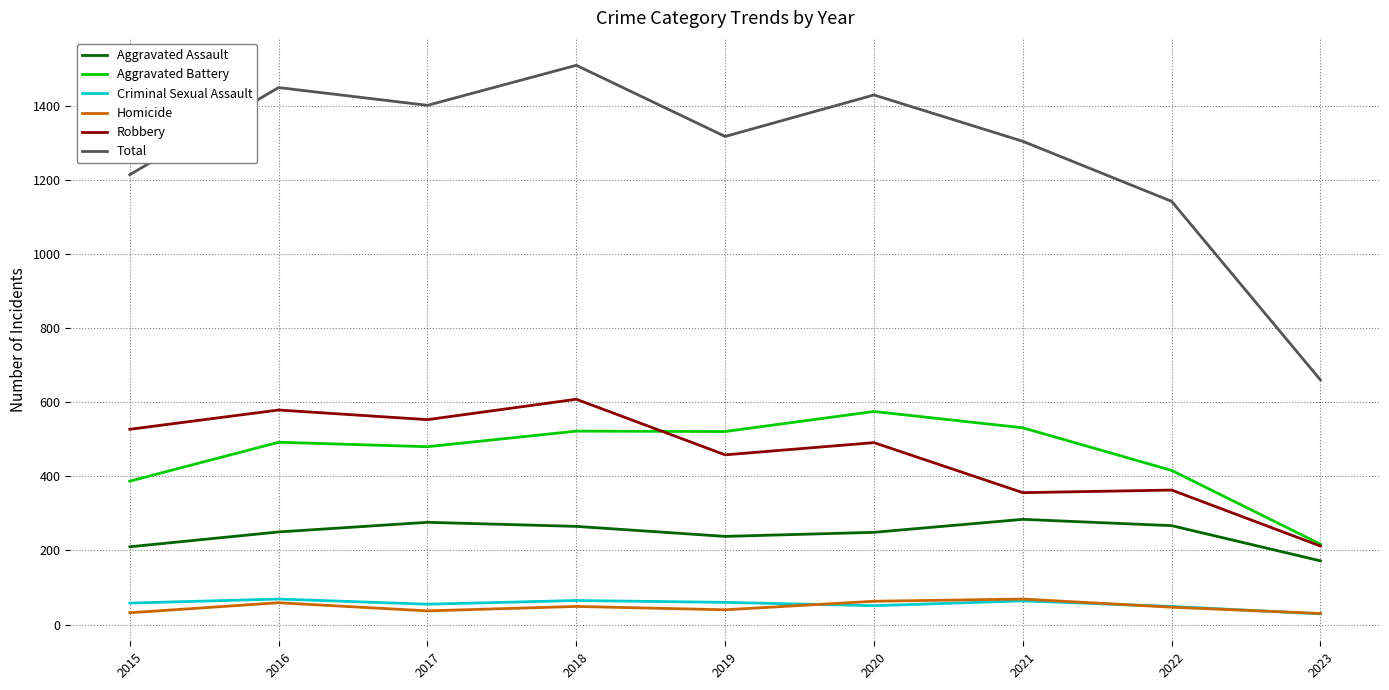

What is the minimum value shown in the chart?

29